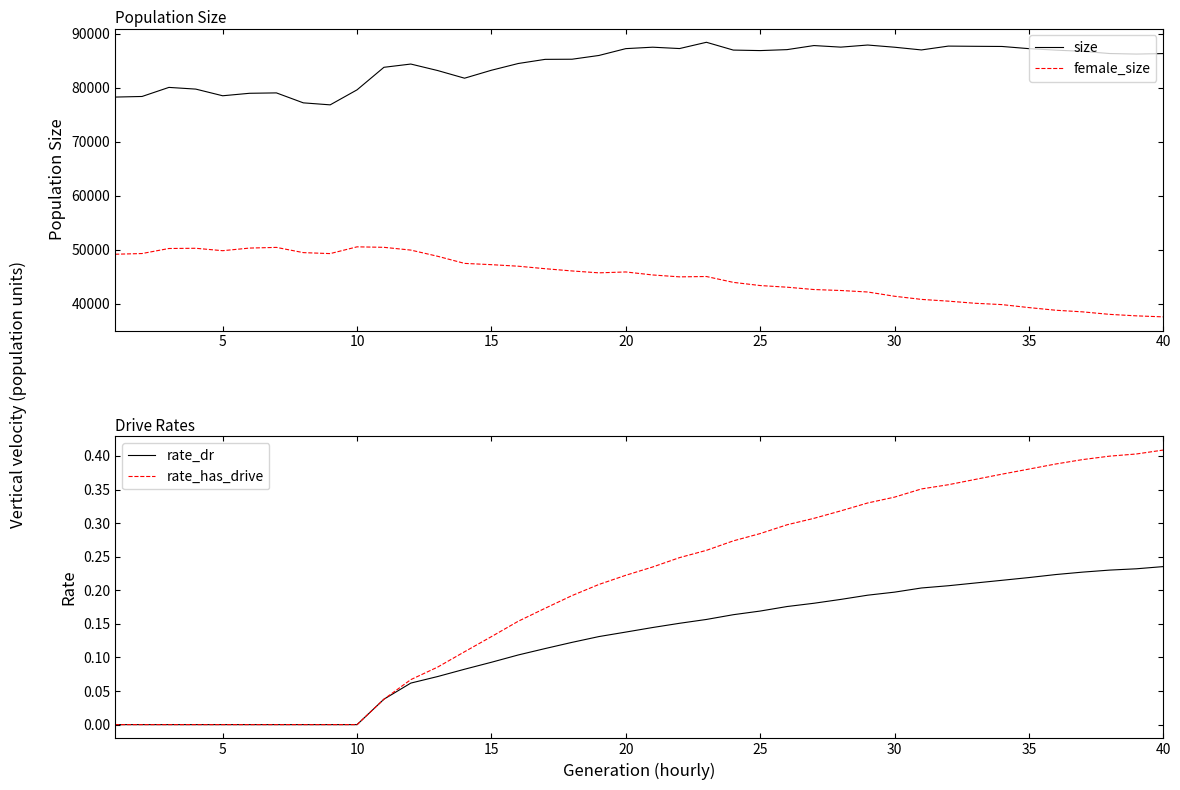

What is the minimum value for female_size?

37614